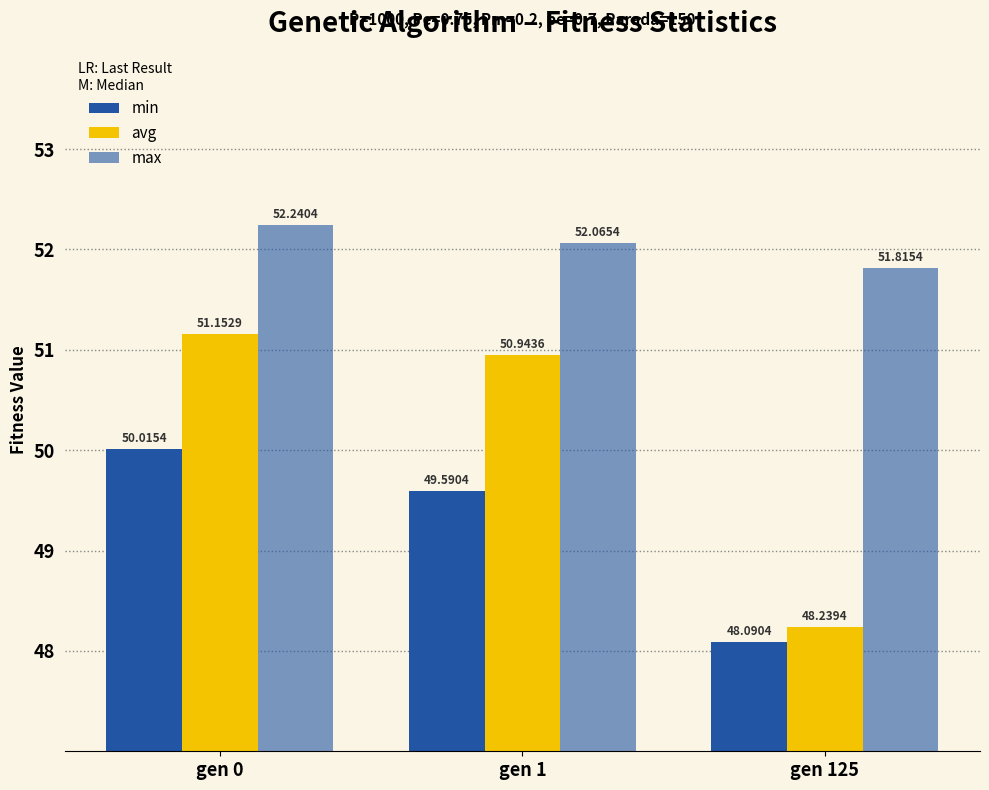

Are the bars grouped side by side (vs. stacked)?

Yes